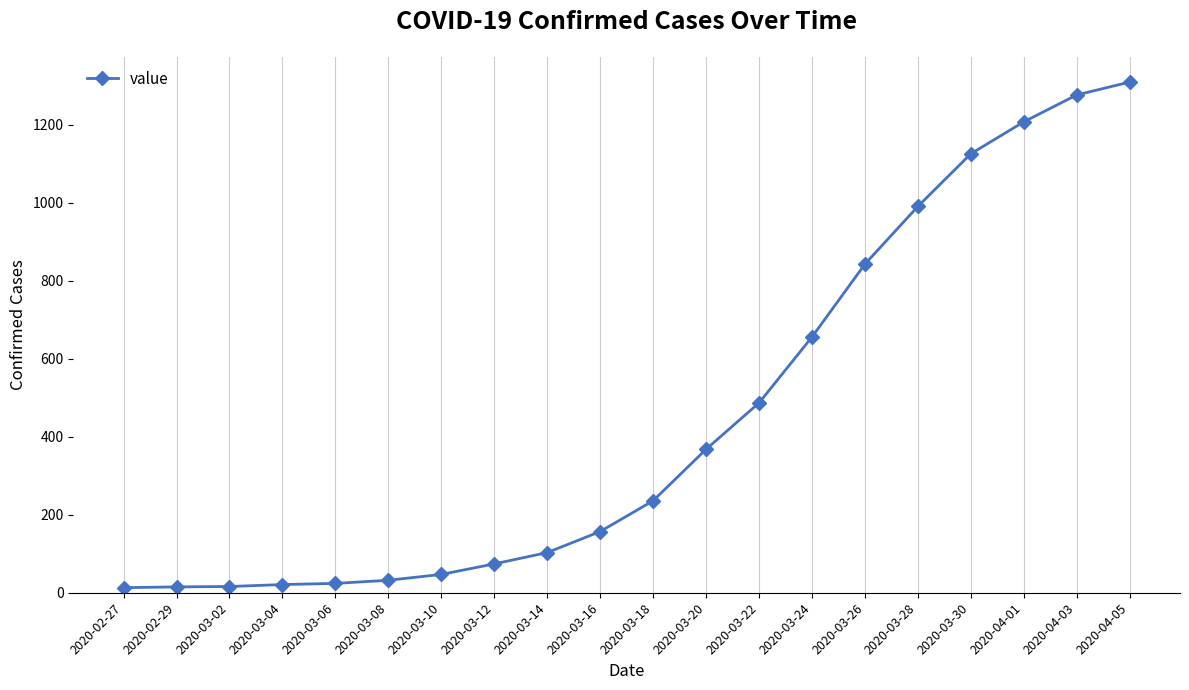

Which category has the highest value across all series?

2020-04-05